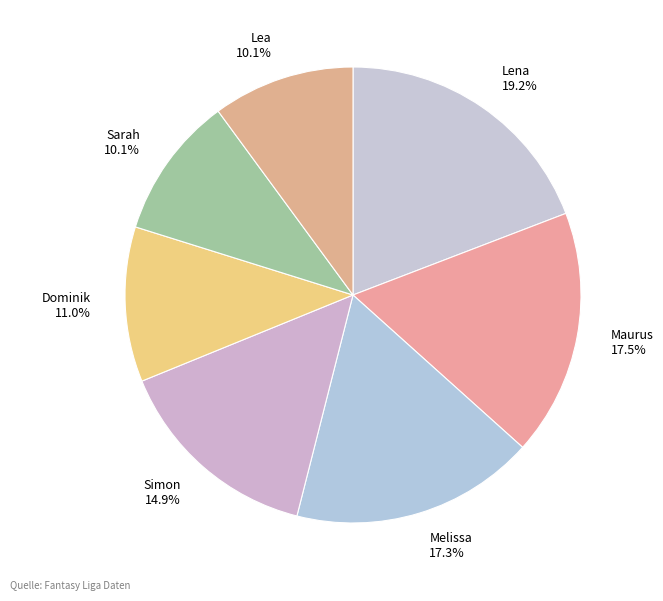

To the nearest percent, what is the combined percentage of Melissa and Sarah?

27%